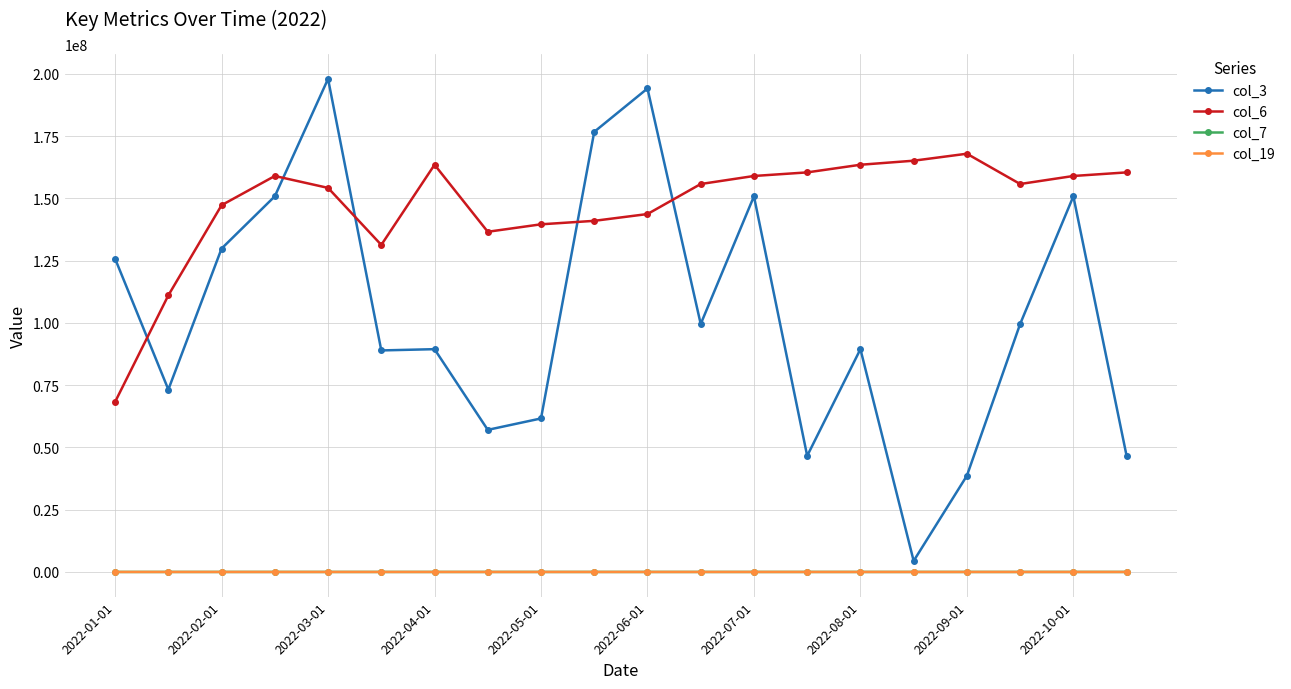

What is the value of the col_3 point at the 20th from the left?

46608184